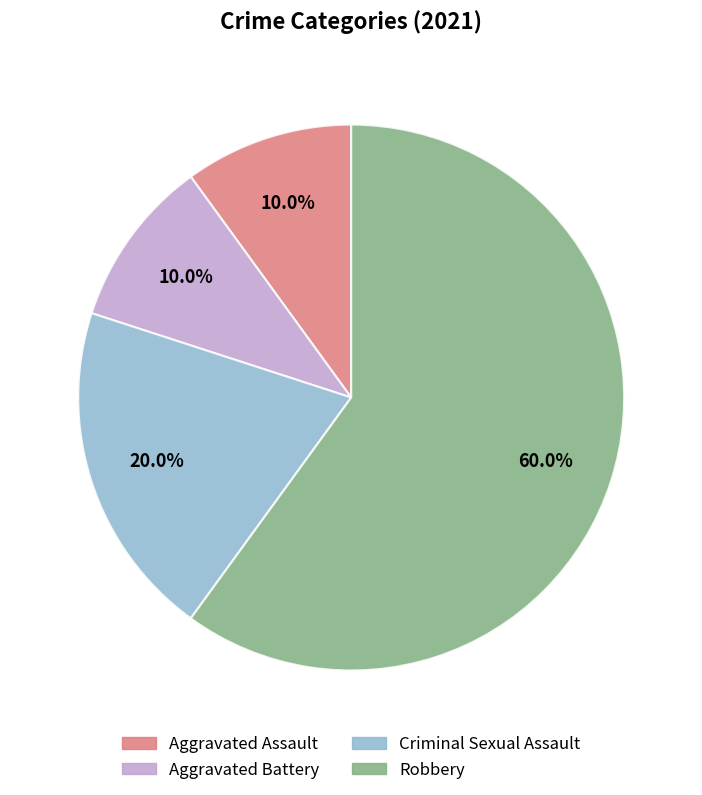

What is the largest slice in the pie chart?

Robbery